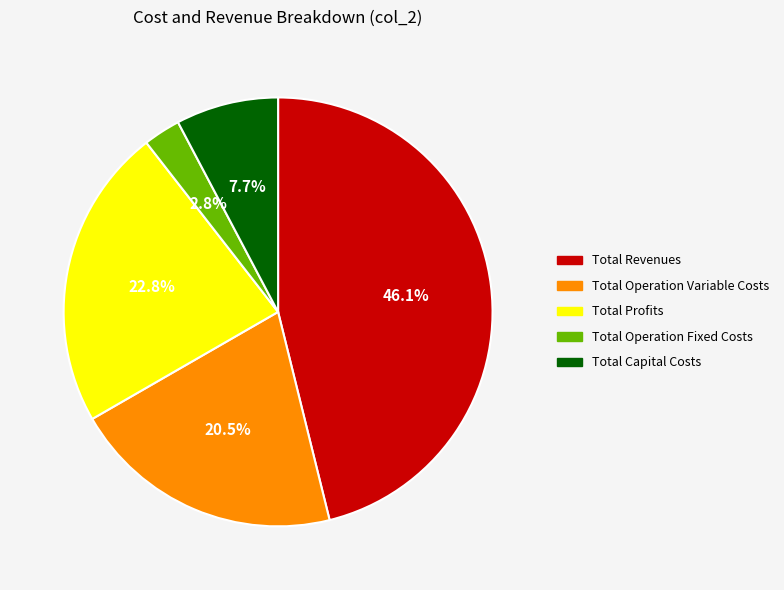

To the nearest percent, what is the average slice percentage?

20%